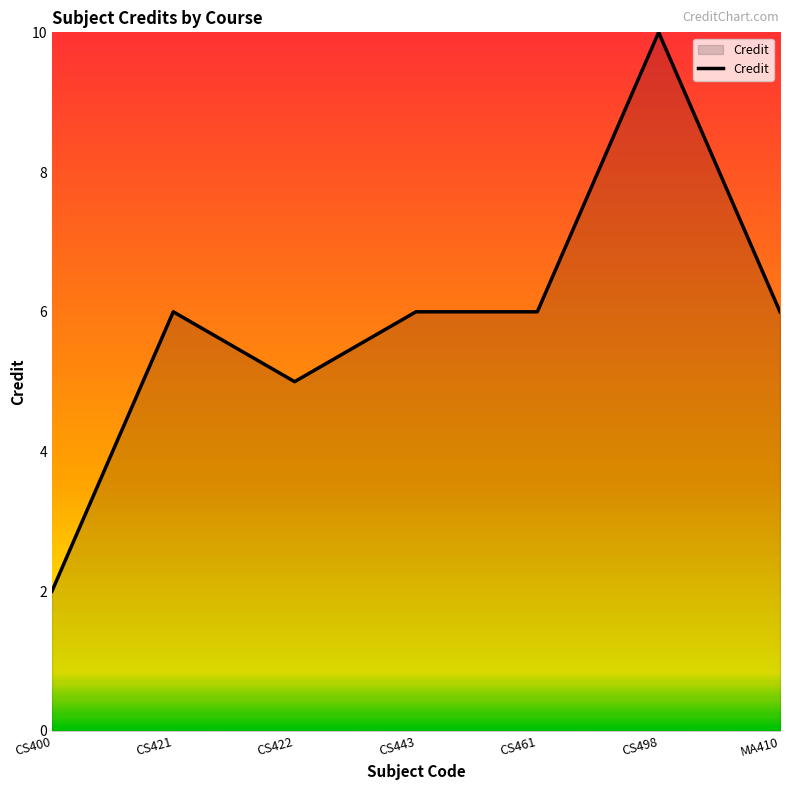

What position from the right is CS498?

2